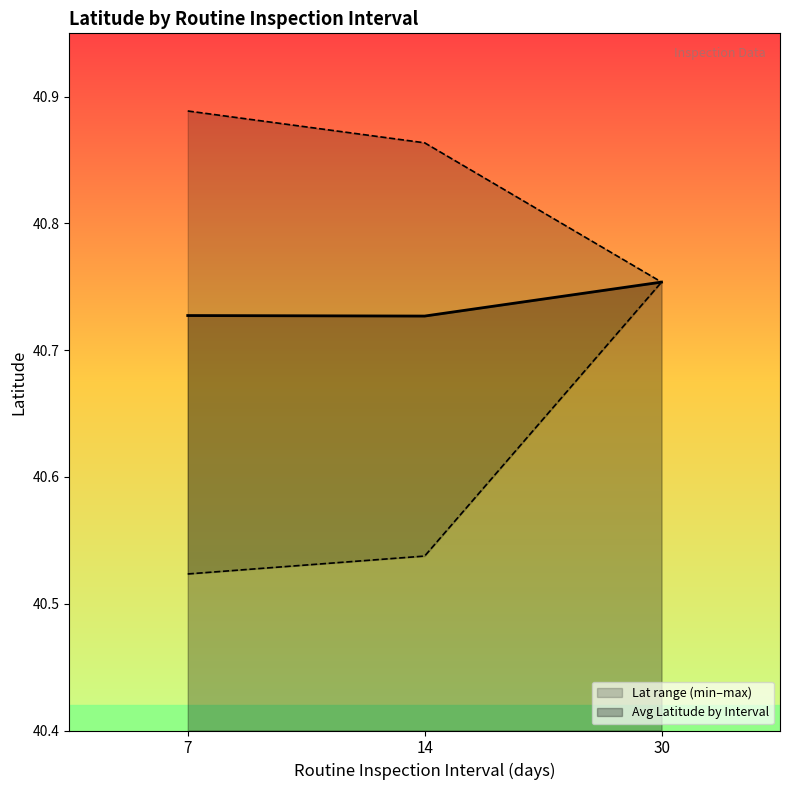

Count the Avg Latitude by Interval values in the range 40 to 41.

3